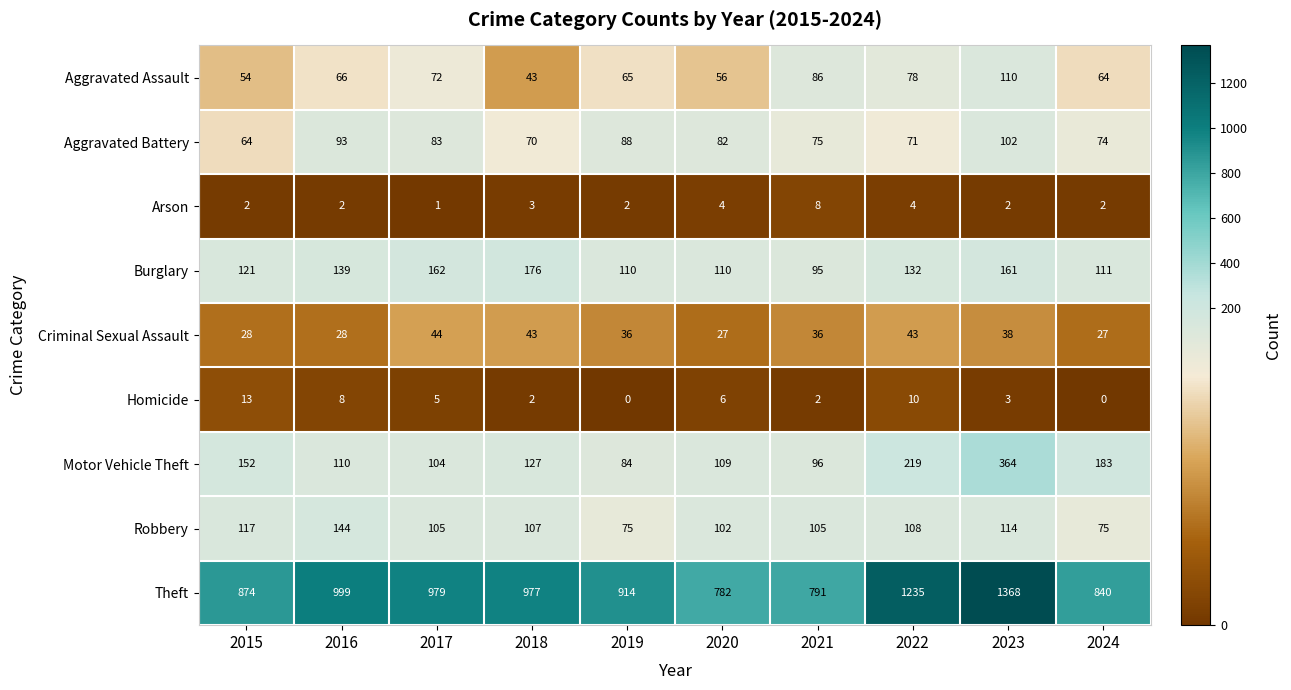

What is the maximum value shown in the chart?

1368